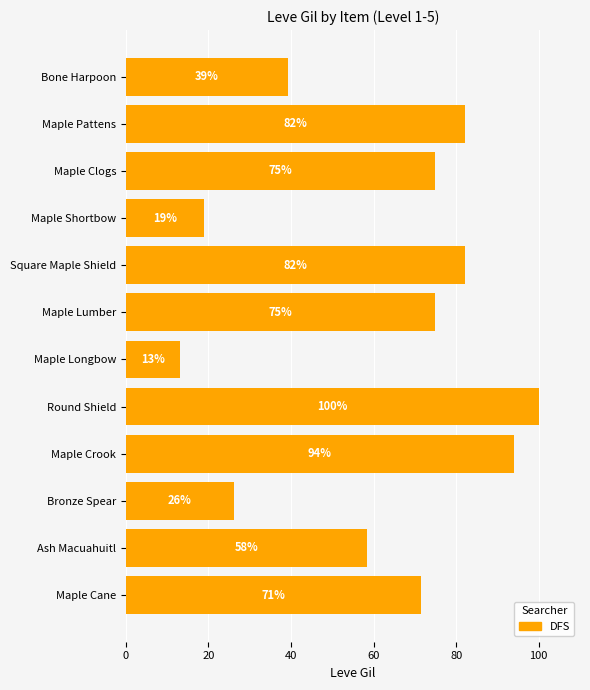

How many bars are there in total?

12